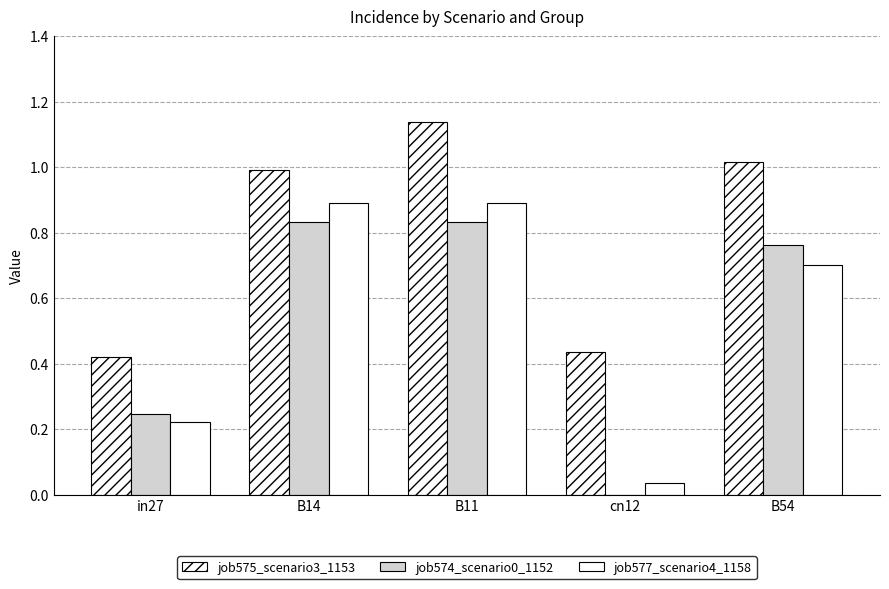

What is the sum of the job574_scenario0_1152 values at in27 and B54?

1.0